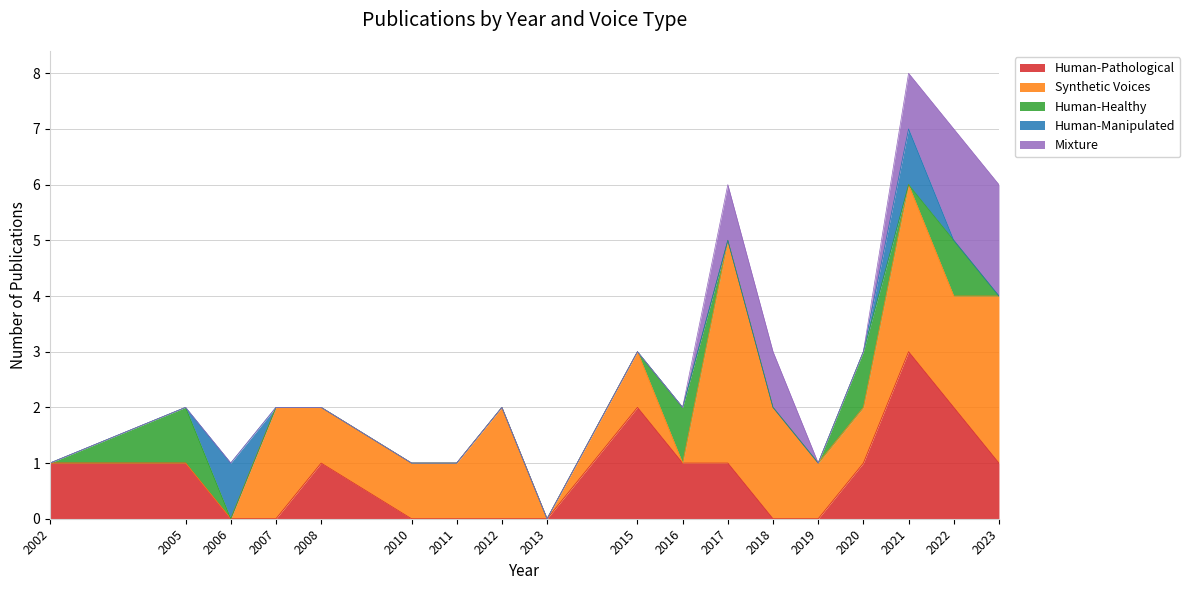

At which label does Human-Pathological first exceed 1?

2015